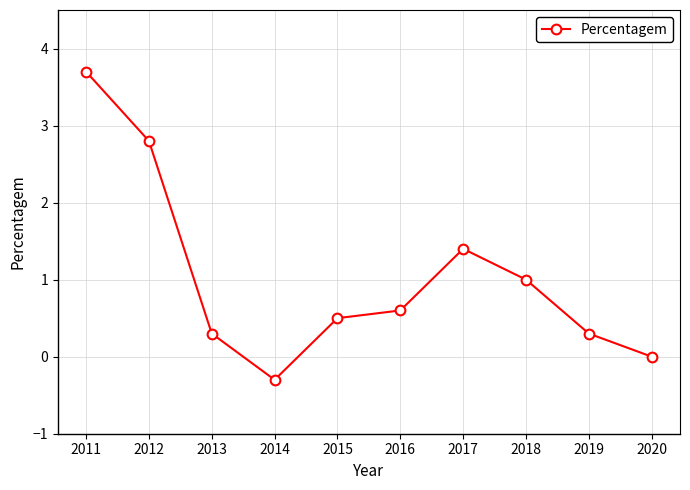

What is the minimum value shown in the chart?

-0.3